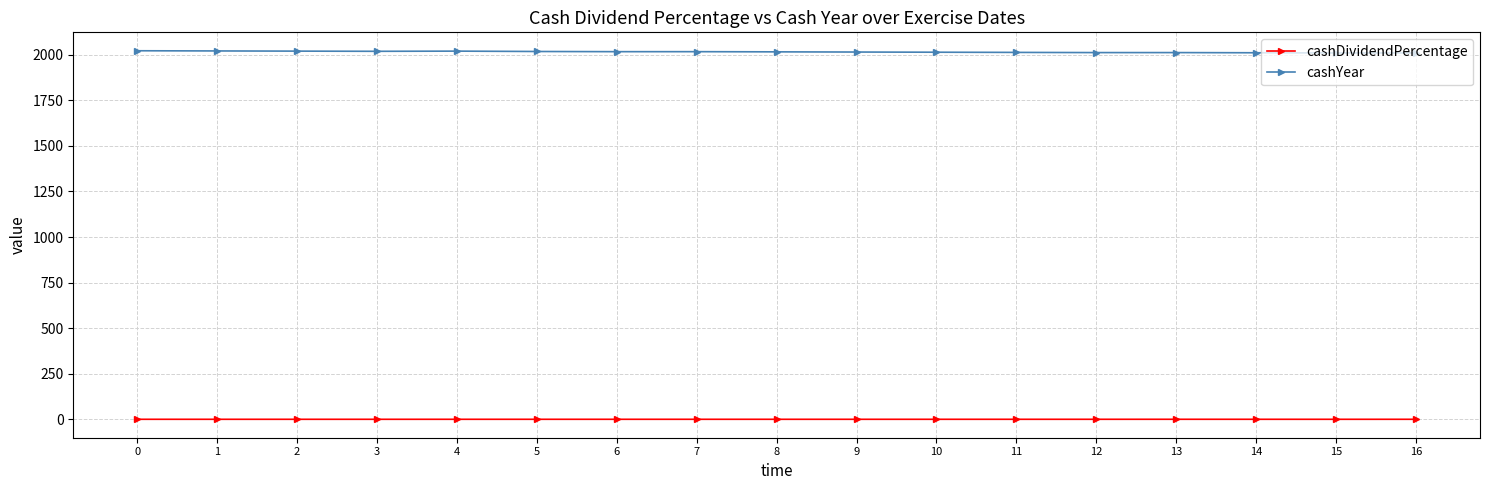

How many lines are shown in the chart?

2